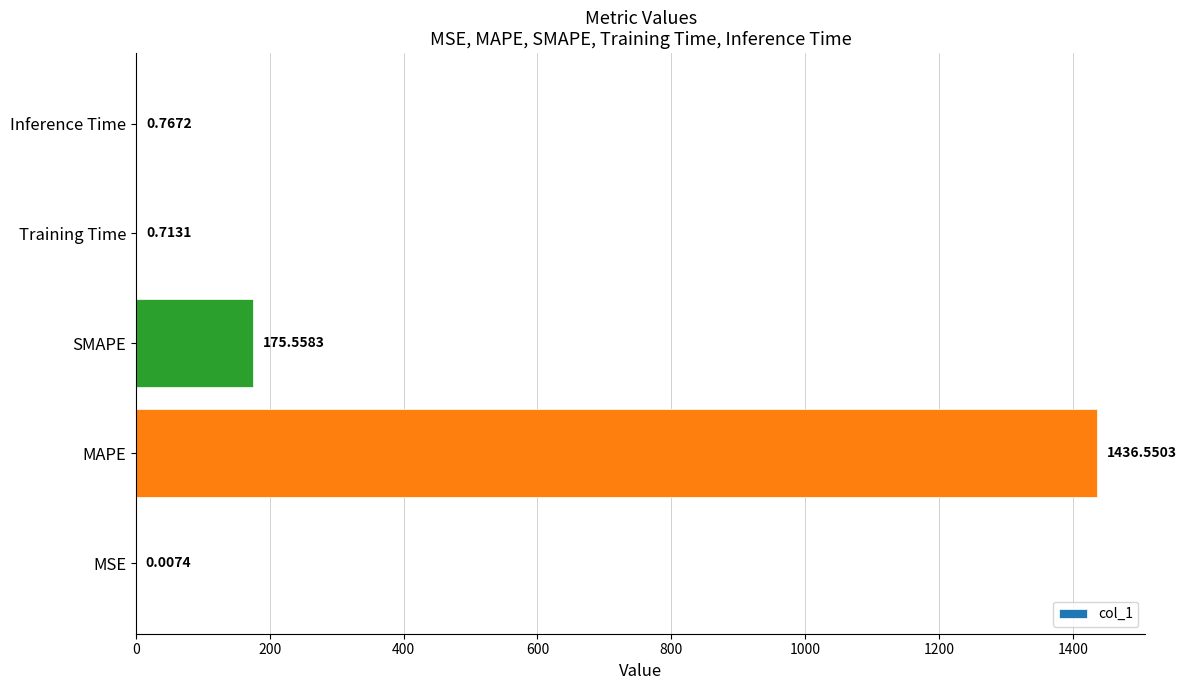

What is the sum of all values?

1613.6